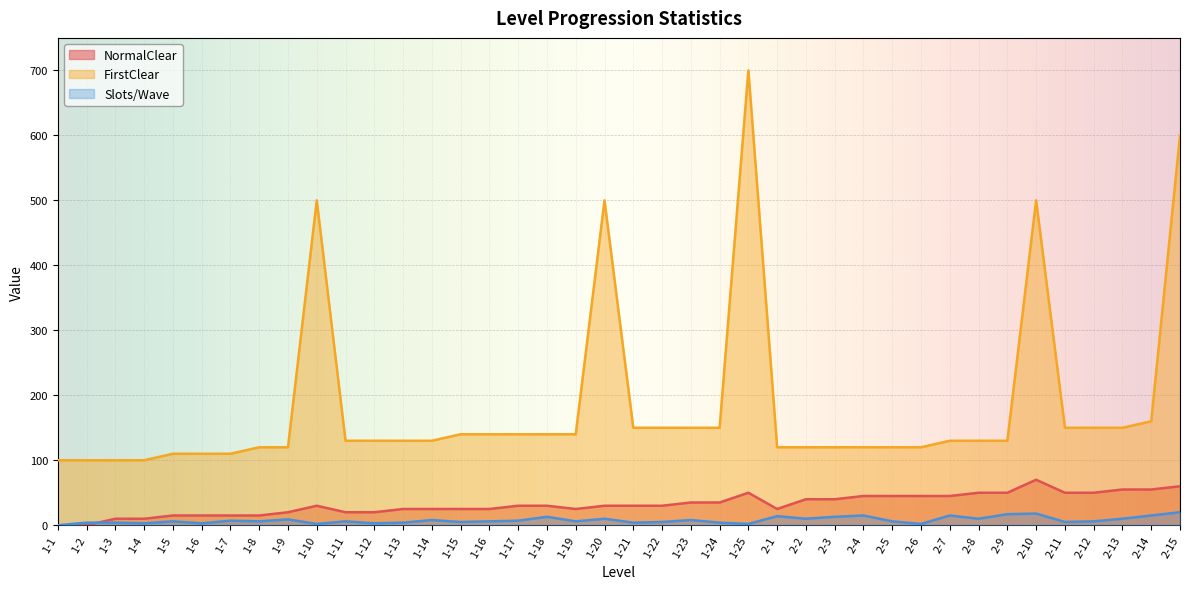

How many positive values does the Slots/Wave series have?

39